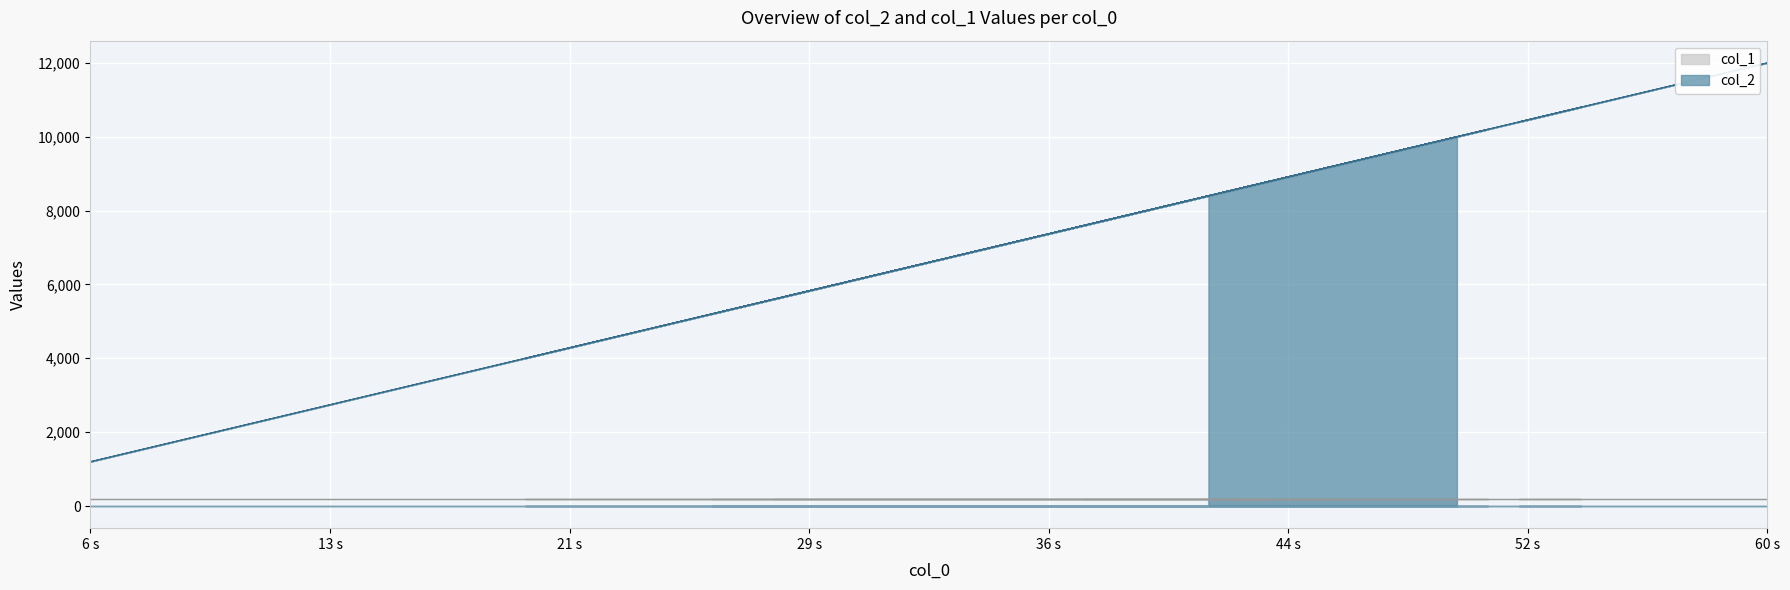

What is the difference between the second highest and minimum values?

9600